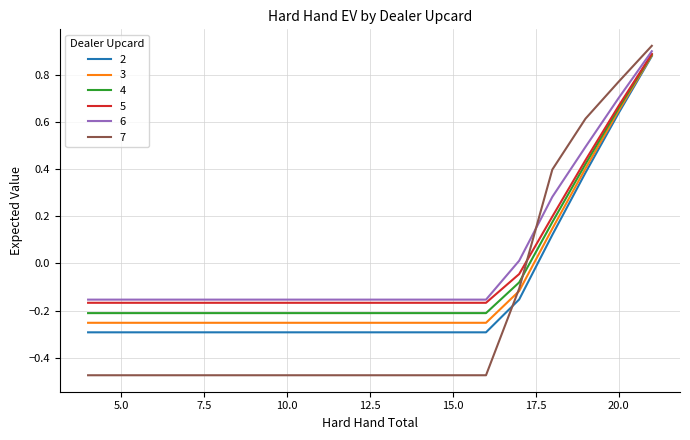

Rank the series by their maximum value, from highest to lowest.

7, 6, 5, 4, 3, 2